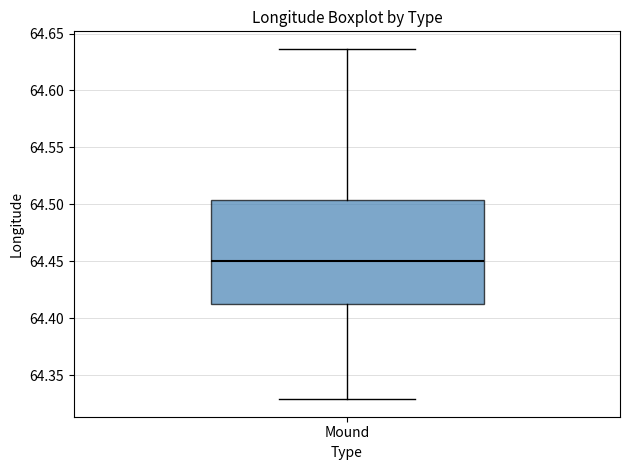

Where does the lower whisker of the box for Mound end on the y-axis? The values are not printed on the chart, so give them approximately, as read against the axis.

64.330